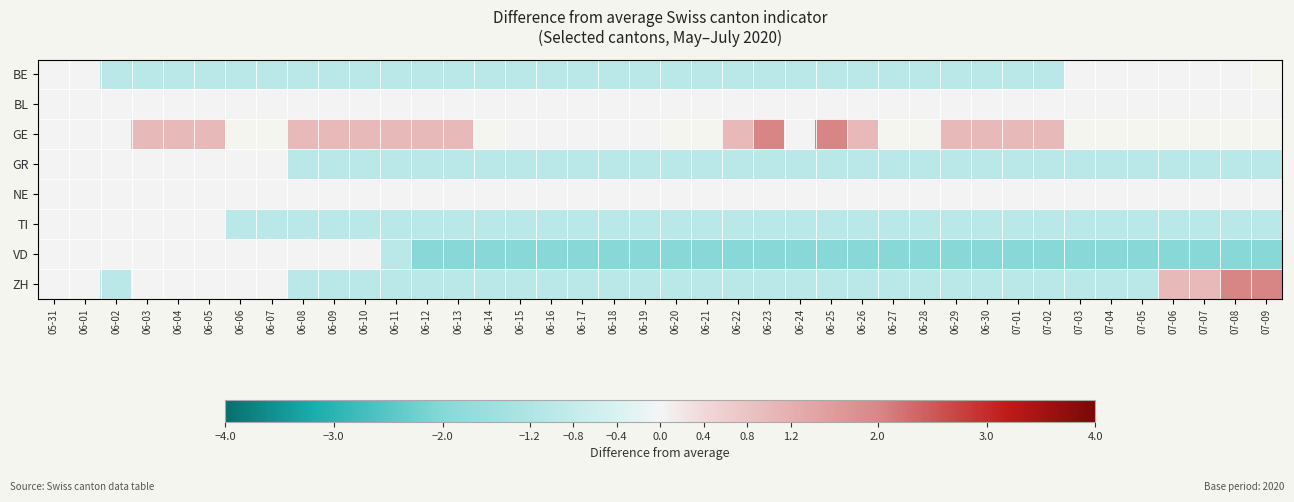

List the series in order of their peak value, highest first.

GE, ZH, BE, BL, GR, NE, TI, VD